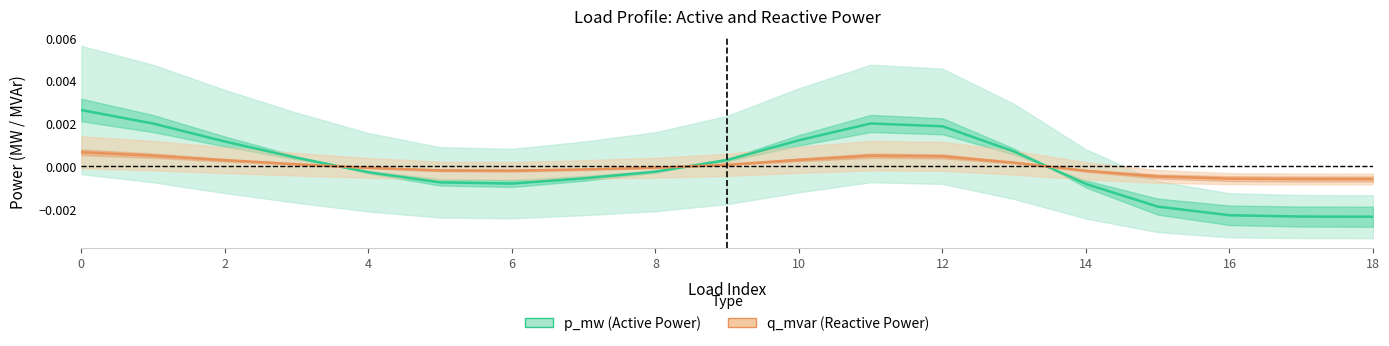

Between 18 and 15, which series saw the biggest shift?

p_mw